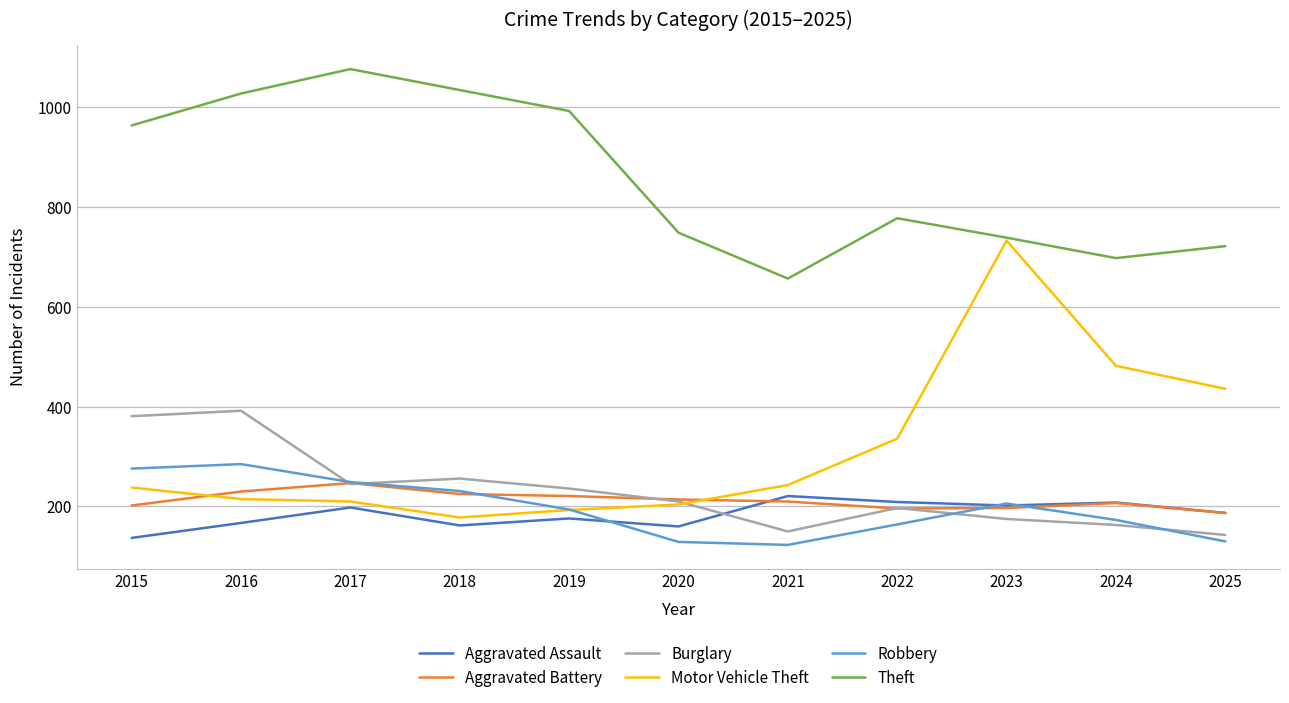

Between which two adjacent categories do Burglary and Aggravated Assault first intersect?

2020 and 2021